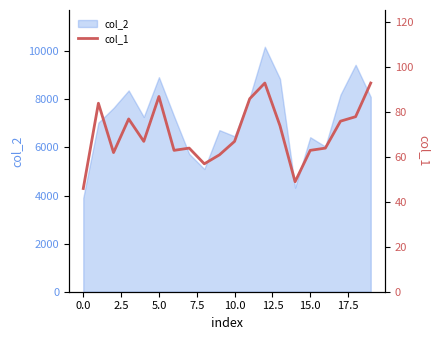

What is the lowest value of the col_2 series?

3904